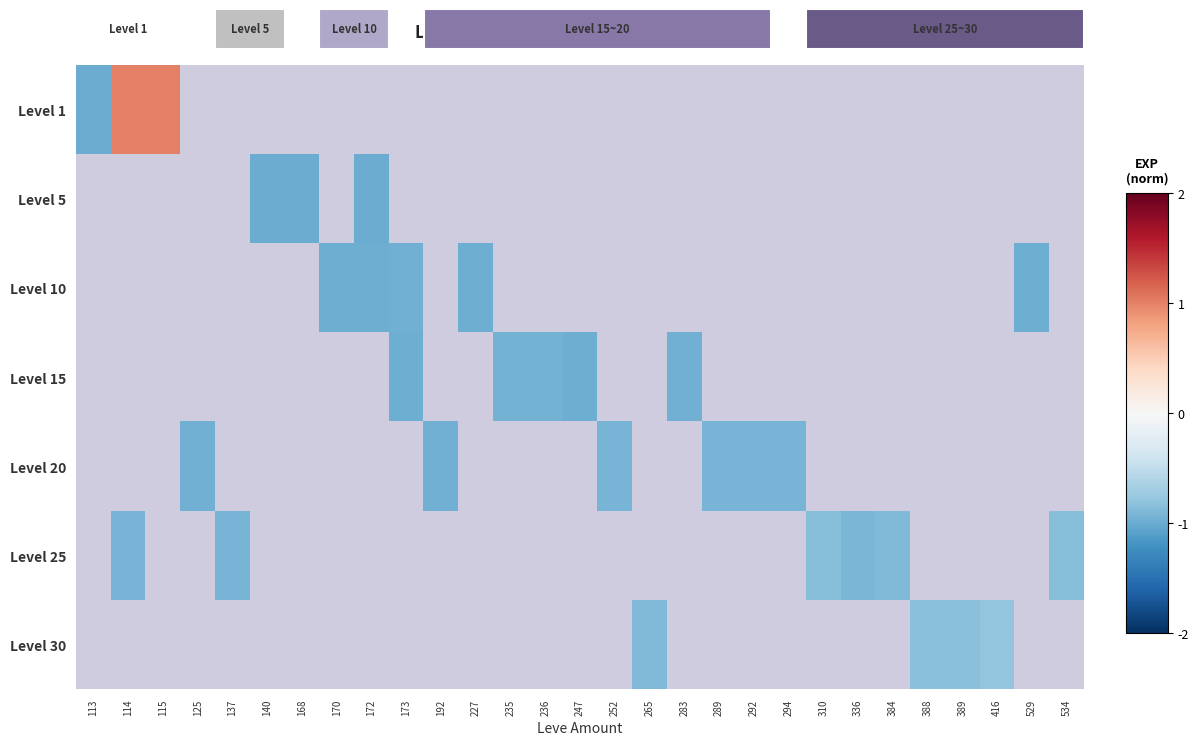

Which has a higher value, 236 or 416?

416